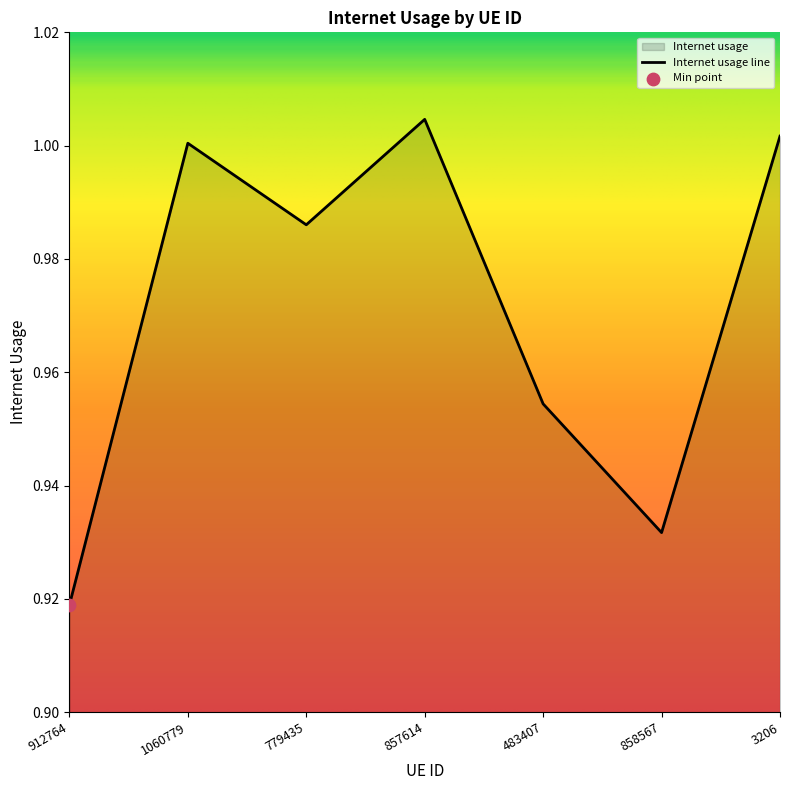

Which has a higher value, 912764 or 3206?

3206